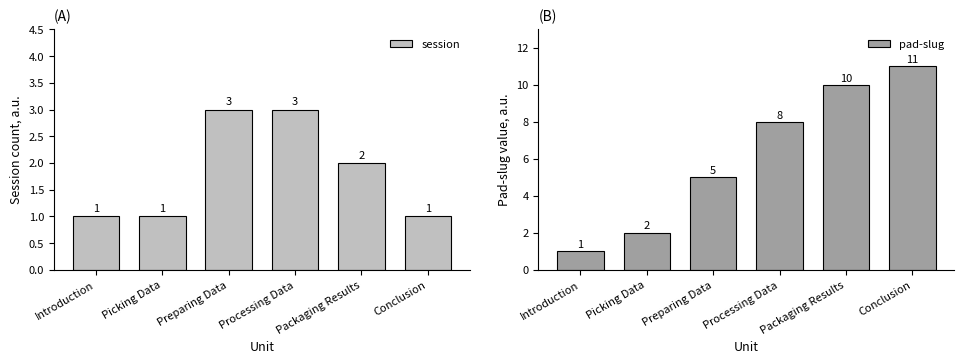

At which label does session first exceed 2?

Preparing Data